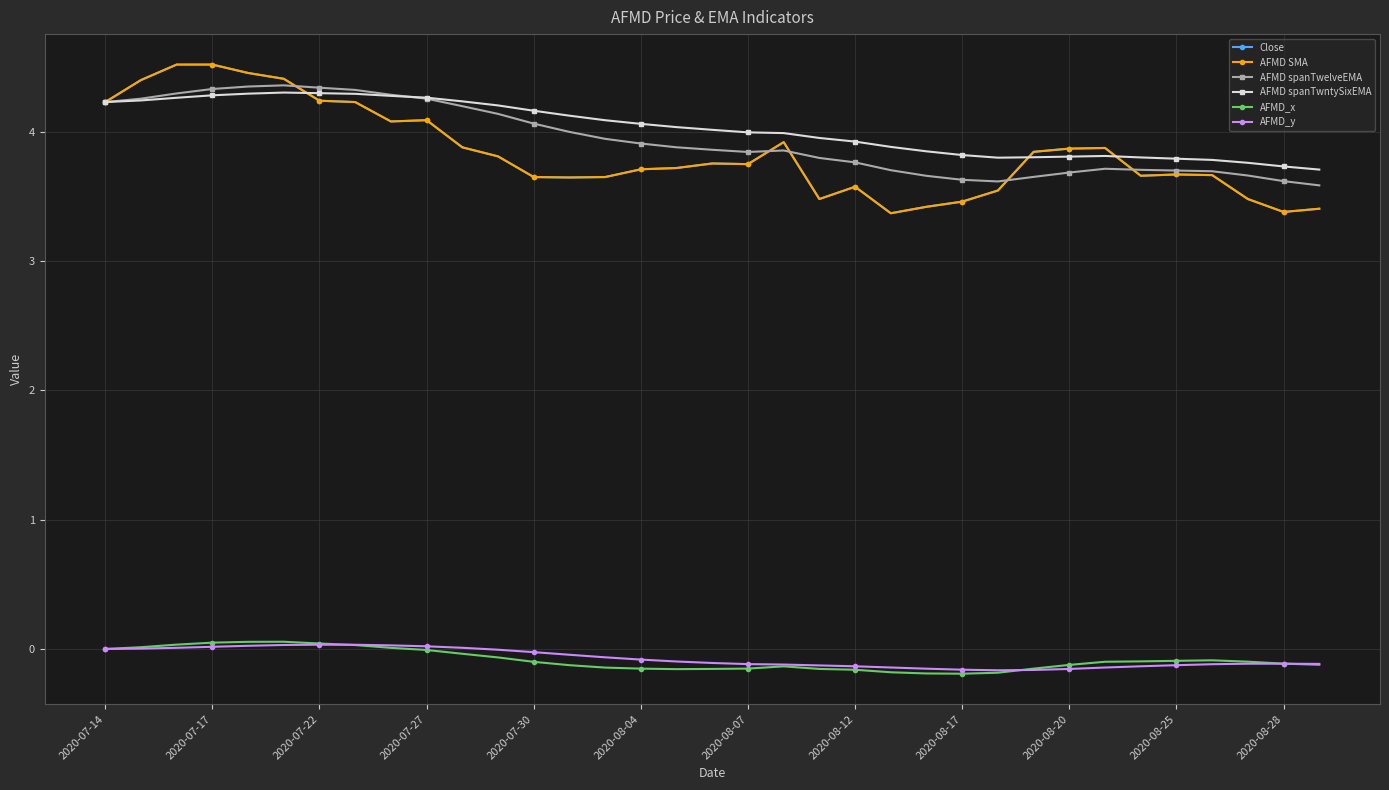

Does the chart have visible grid lines?

Yes